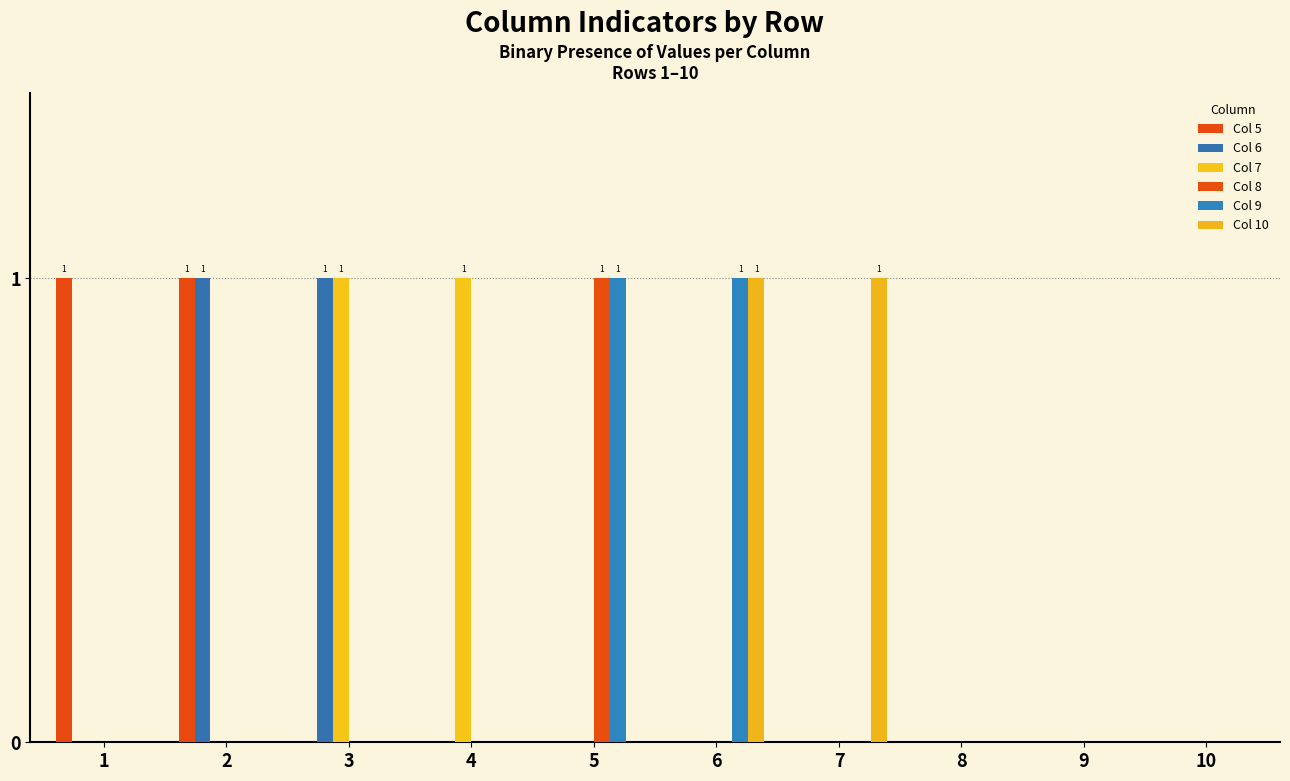

Reading left to right, what are all the values shown in this chart?

Col 5: 1	1	0	0	0	0	0	0	0	0
Col 6: 0	1	1	0	0	0	0	0	0	0
Col 7: 0	0	1	1	0	0	0	0	0	0
Col 8: 0	0	0	0	1	0	0	0	0	0
Col 9: 0	0	0	0	1	1	0	0	0	0
Col 10: 0	0	0	0	0	1	1	0	0	0